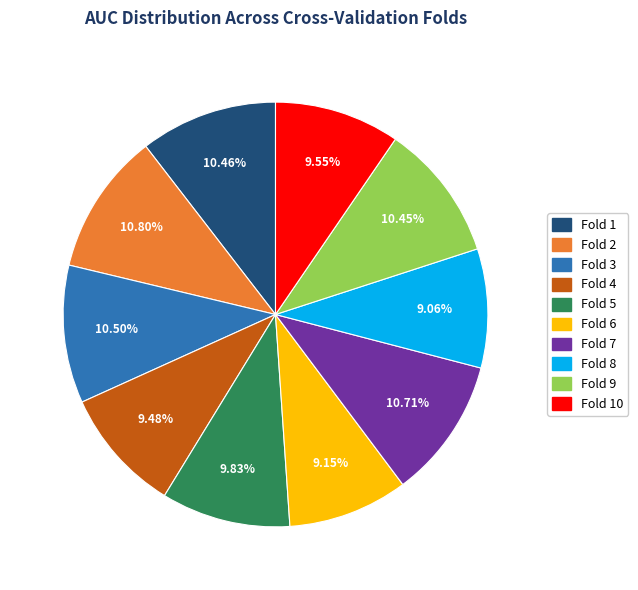

To the nearest percent, what is the difference between the largest and smallest slice percentages?

2%